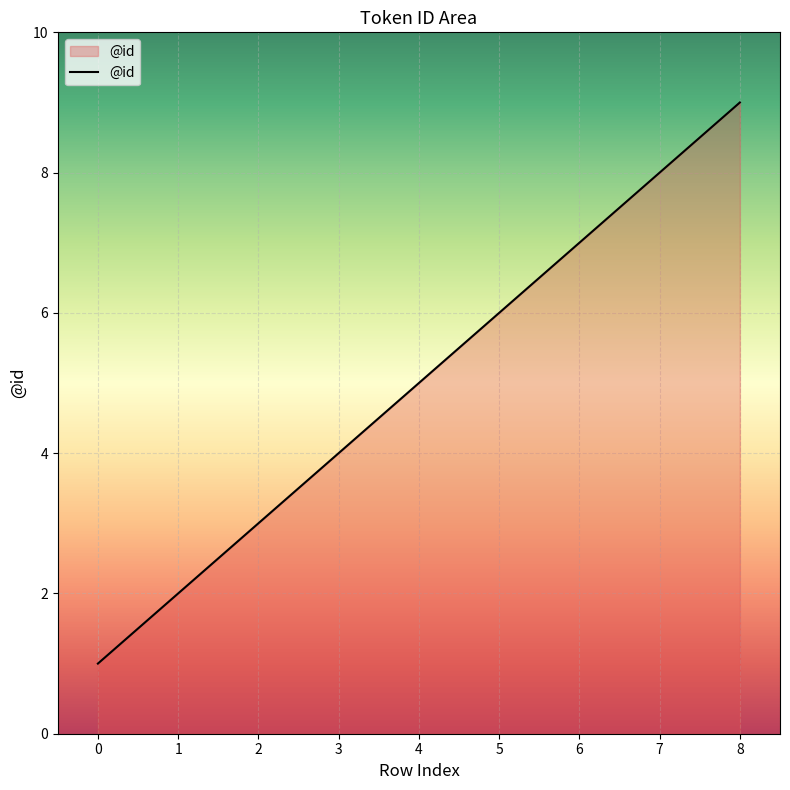

Is it true that the value at 5 is 6?

True